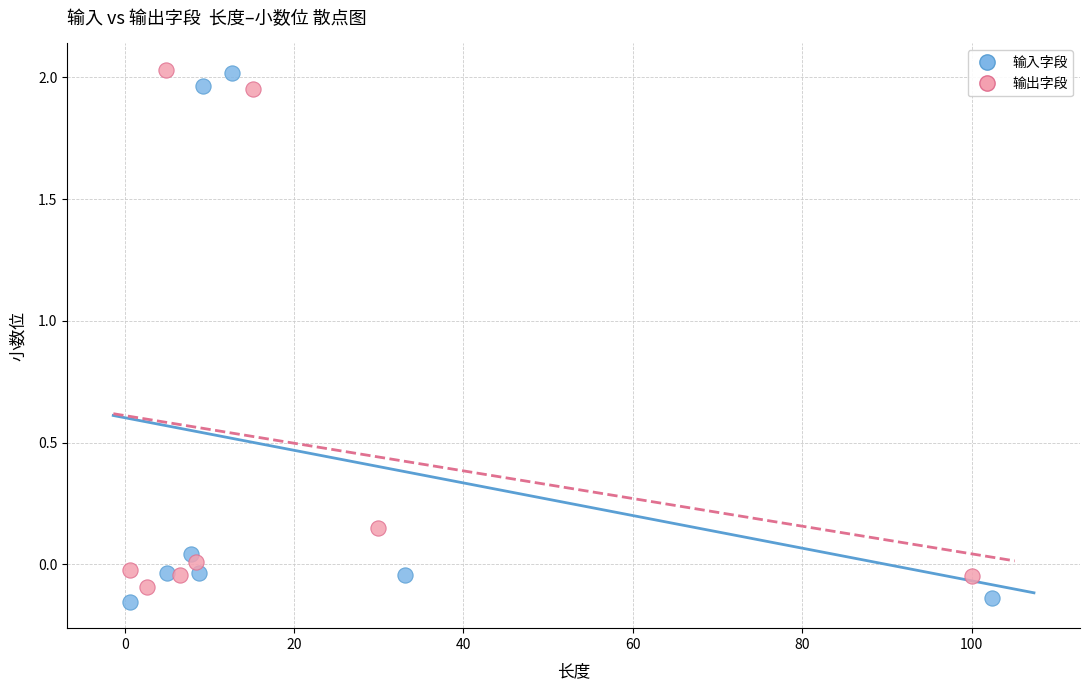

What are all the series names shown in the legend?

输入字段, 输出字段